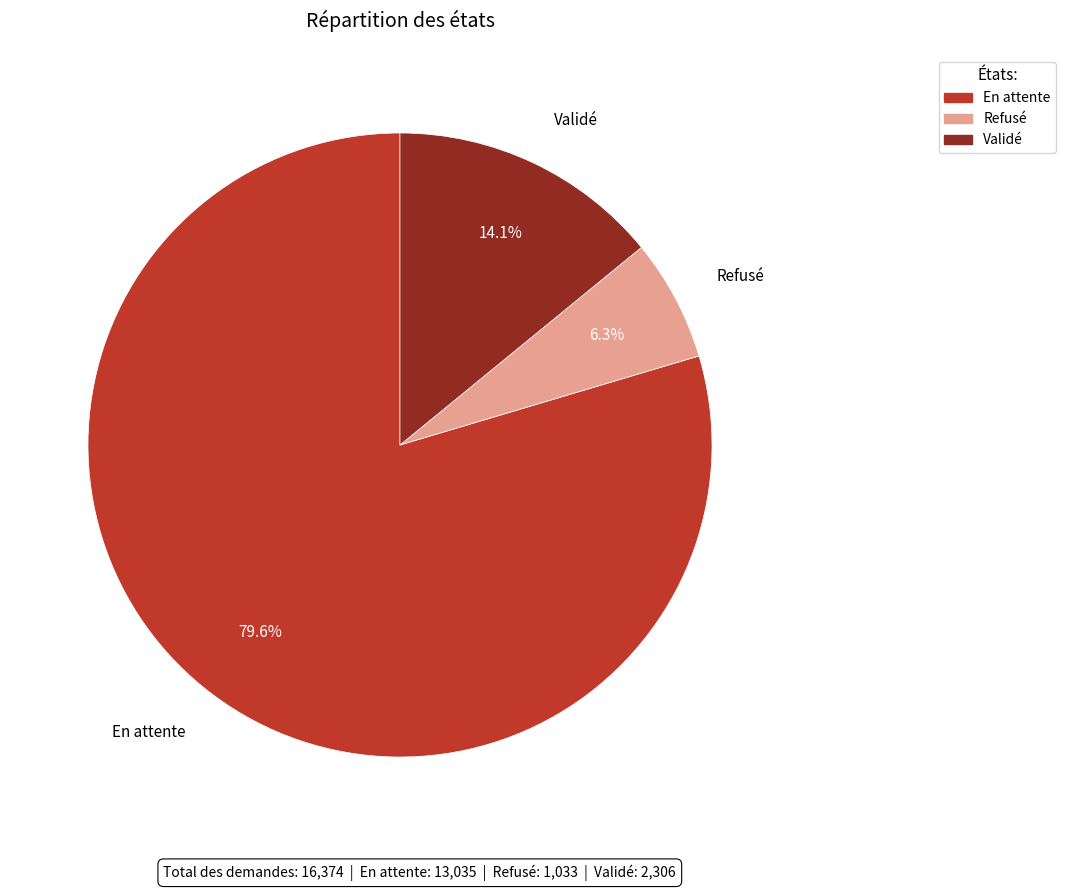

Do Validé and En attente together represent more than half of the pie?

Yes